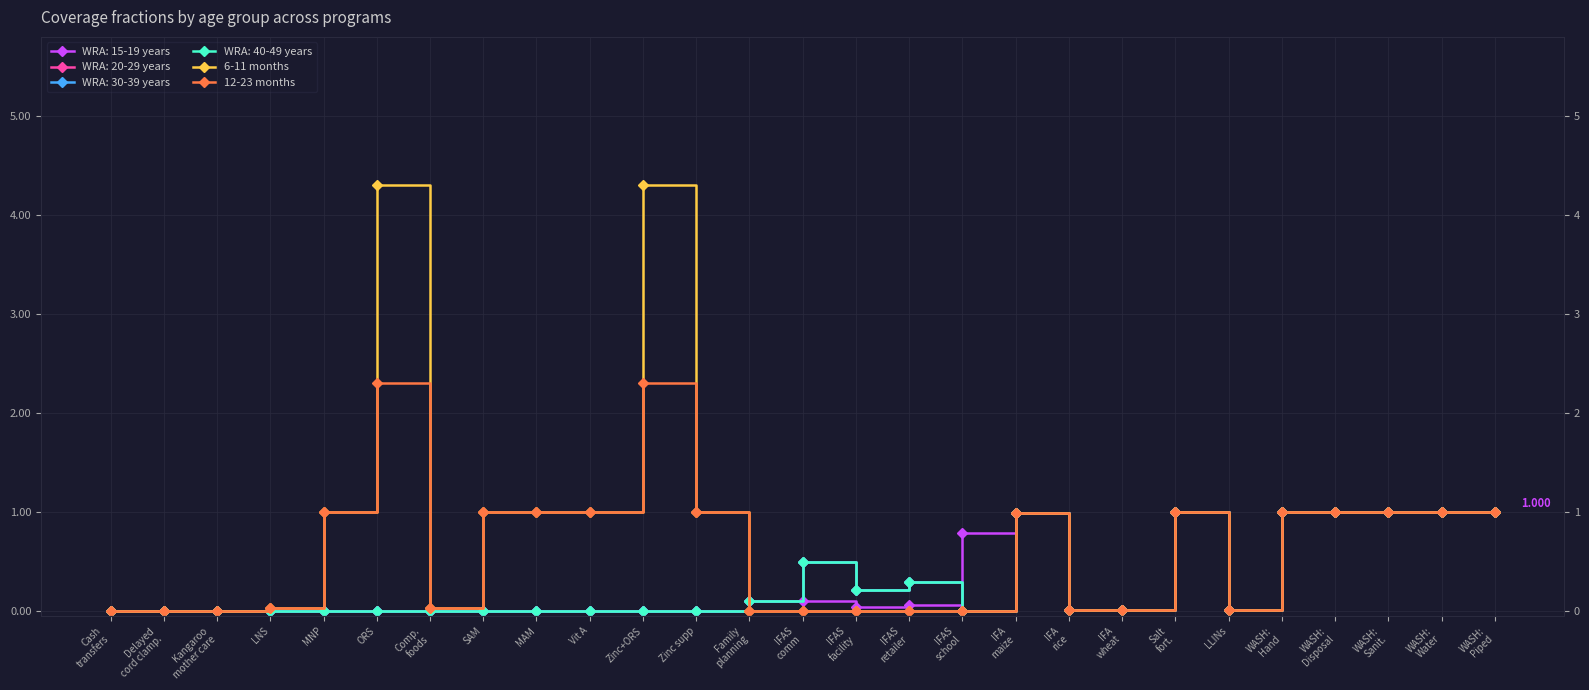

The 12-23 months series shows 1.0 at WASH:
Piped. True or false?

True